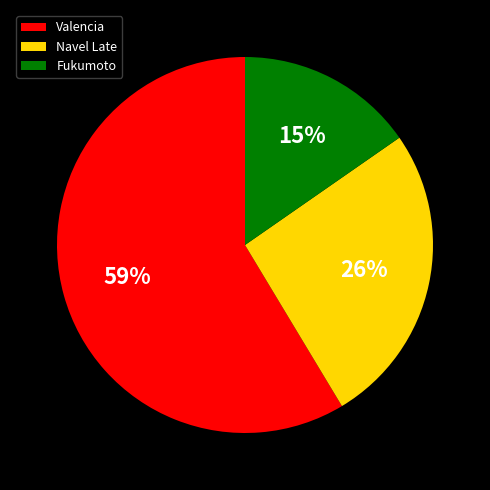

What is the ratio of the value at Fukumoto to the value at Valencia?

0.3